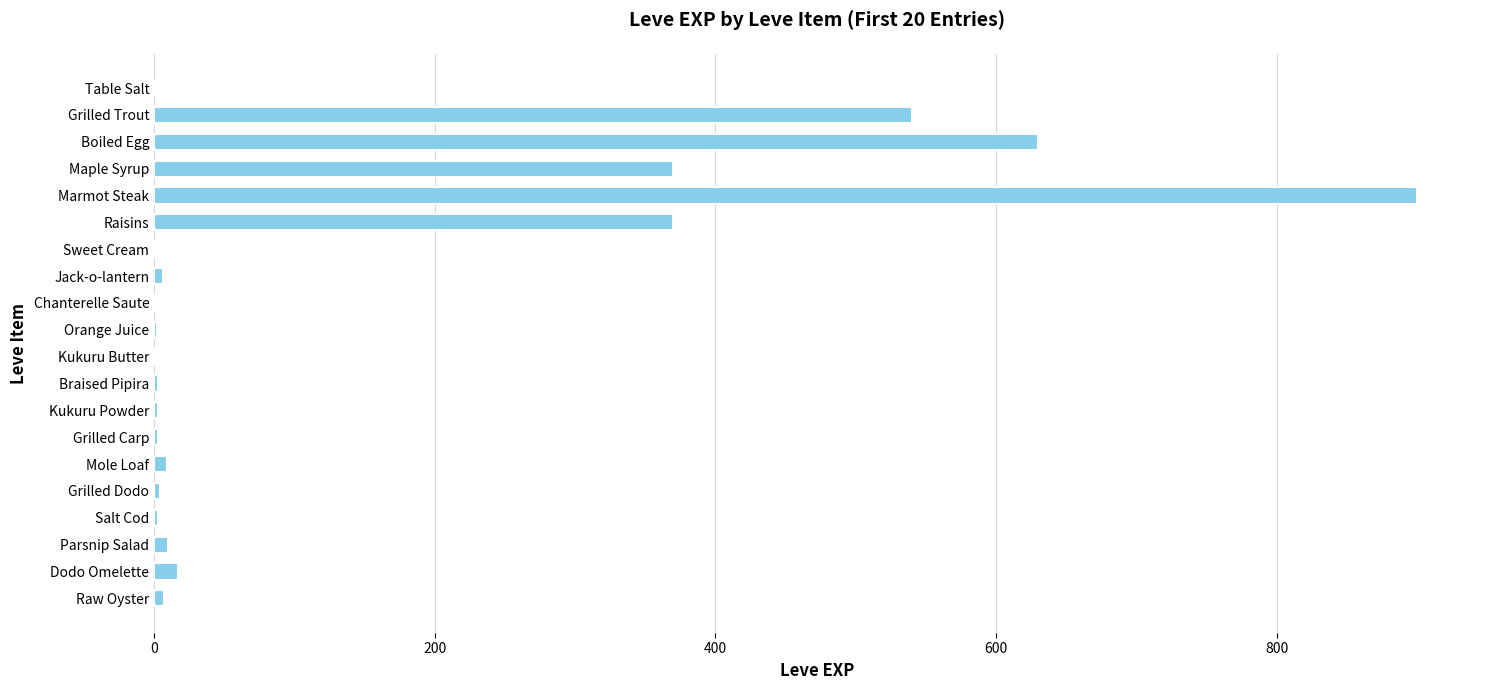

What is the maximum value shown in the chart?

900